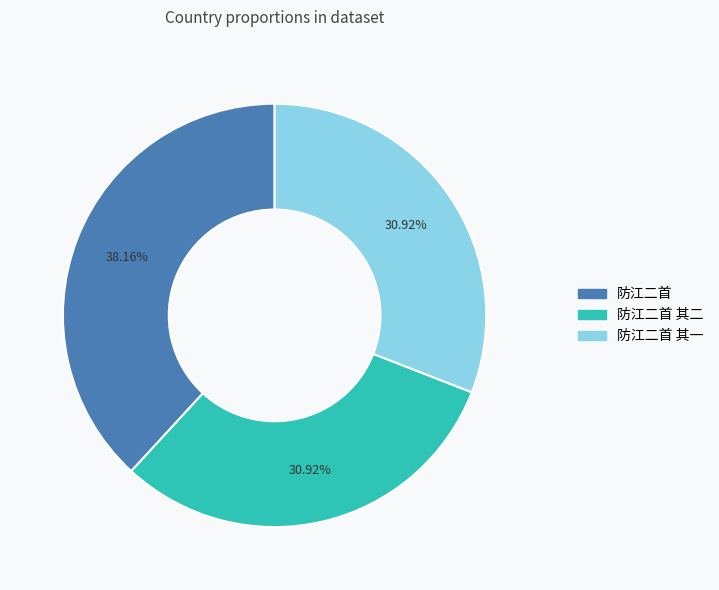

To the nearest percent, what is the difference between the 防江二首 and 防江二首 其二 slice percentages?

7%